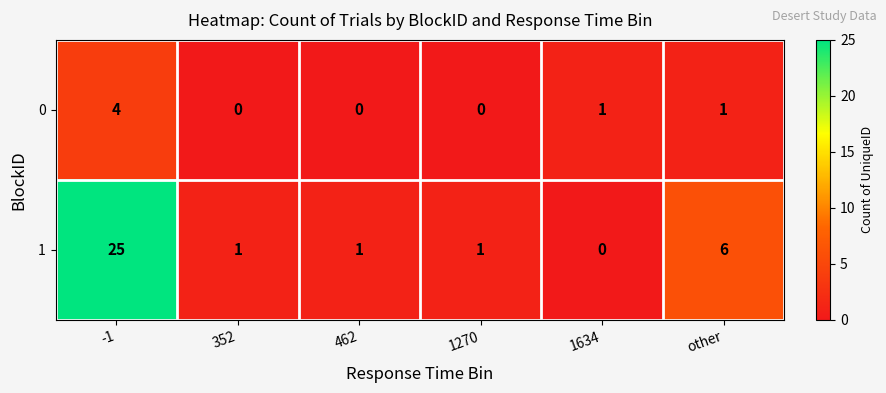

How many values in the 0 series are below 1?

3